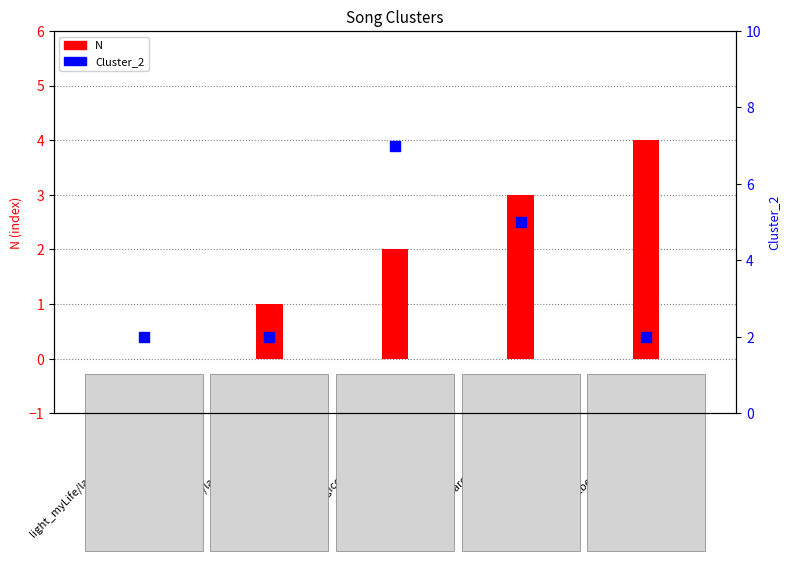

Which series reaches the minimum Y coordinate?

N